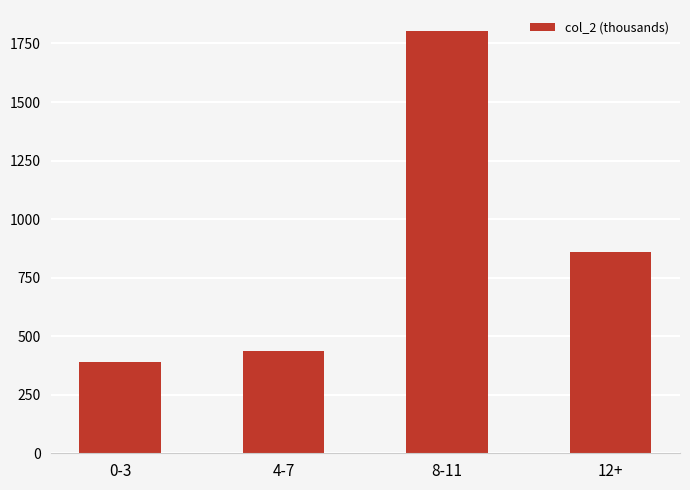

What is the difference between the values at 0-3 and 8-11?

1412.5